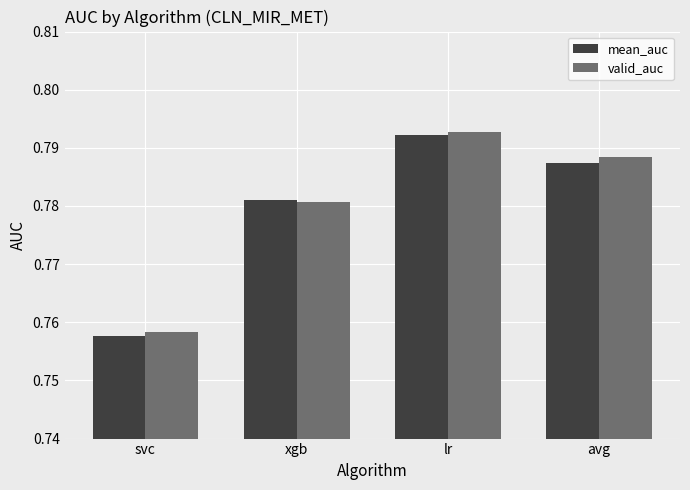

What is the sum of all mean_auc values?

3.1